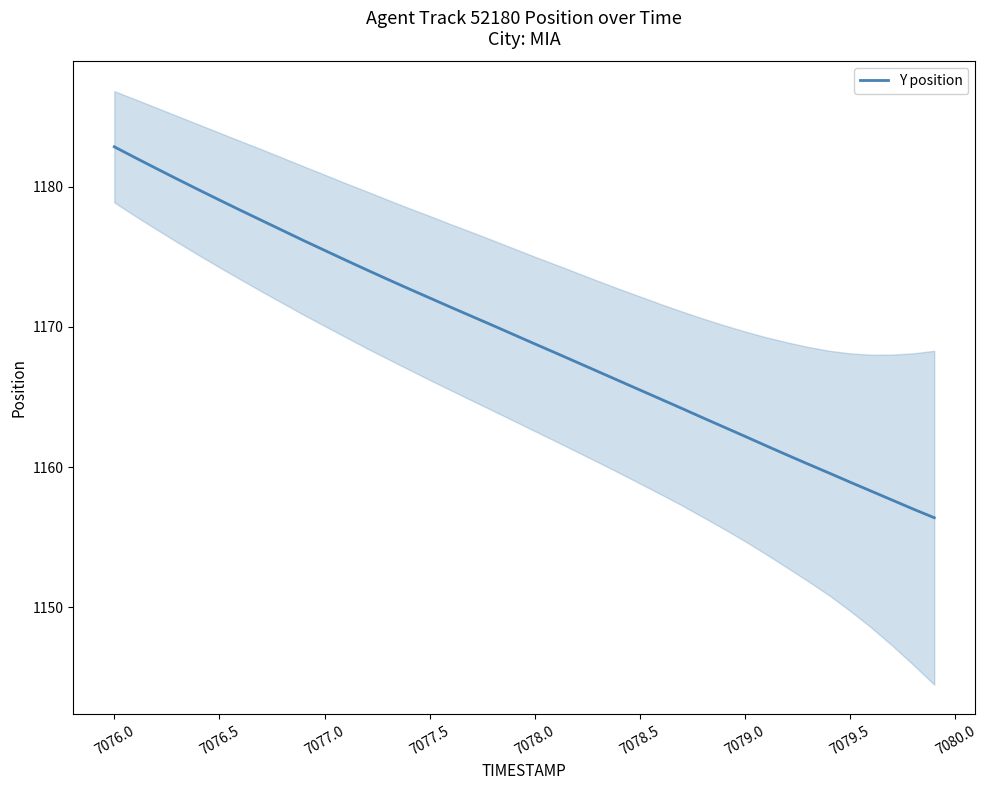

Is it true that Y position equals 1627.1 at 7076.5?

False